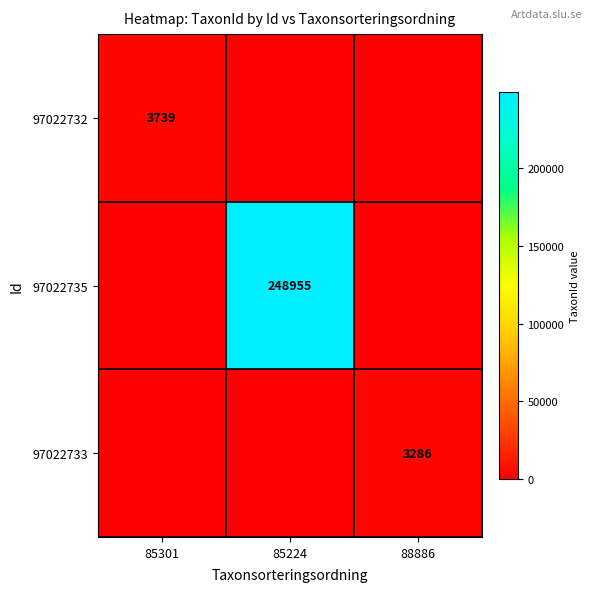

Is it true that 97022735 equals 418698 at 85224?

False